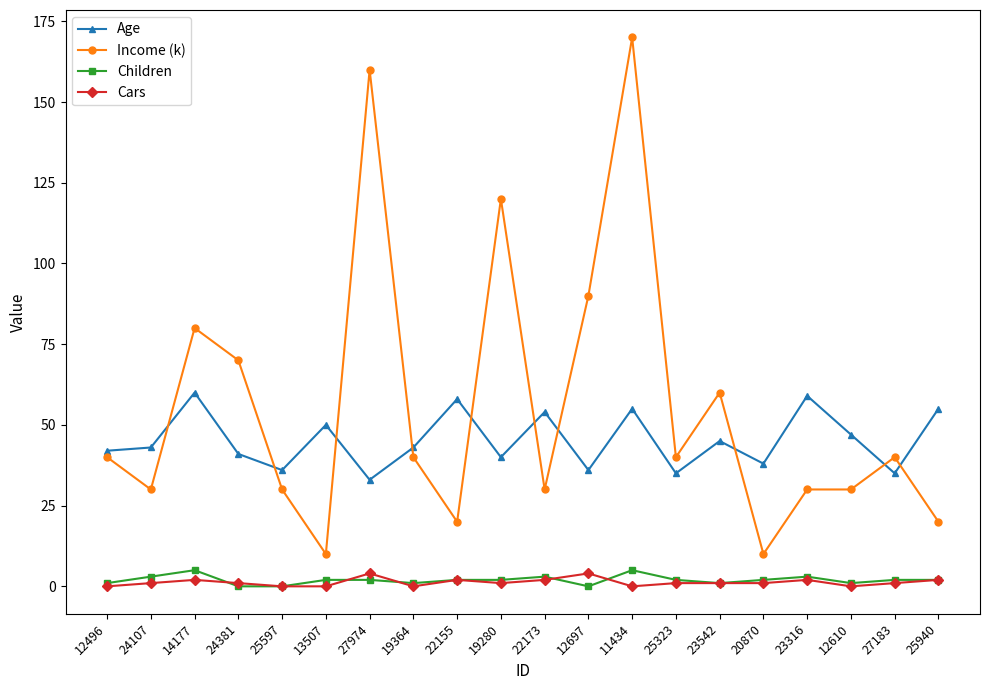

Count the number of data series in this chart.

4